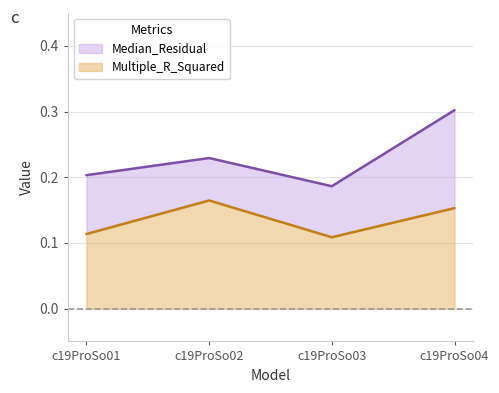

At which label does Multiple_R_Squared reach its peak?

c19ProSo02